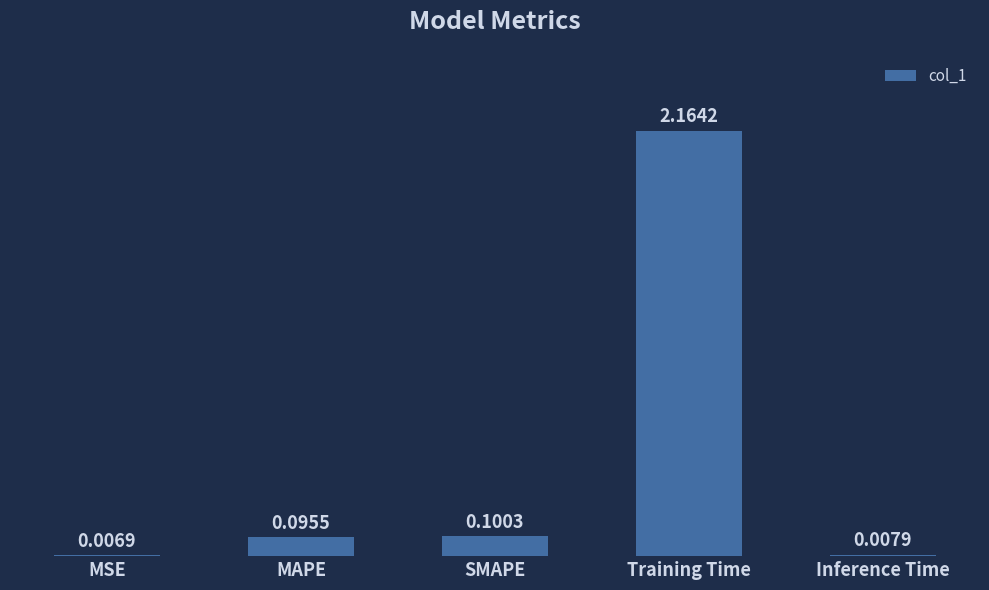

What is the change in value from SMAPE to Inference Time?

-0.1